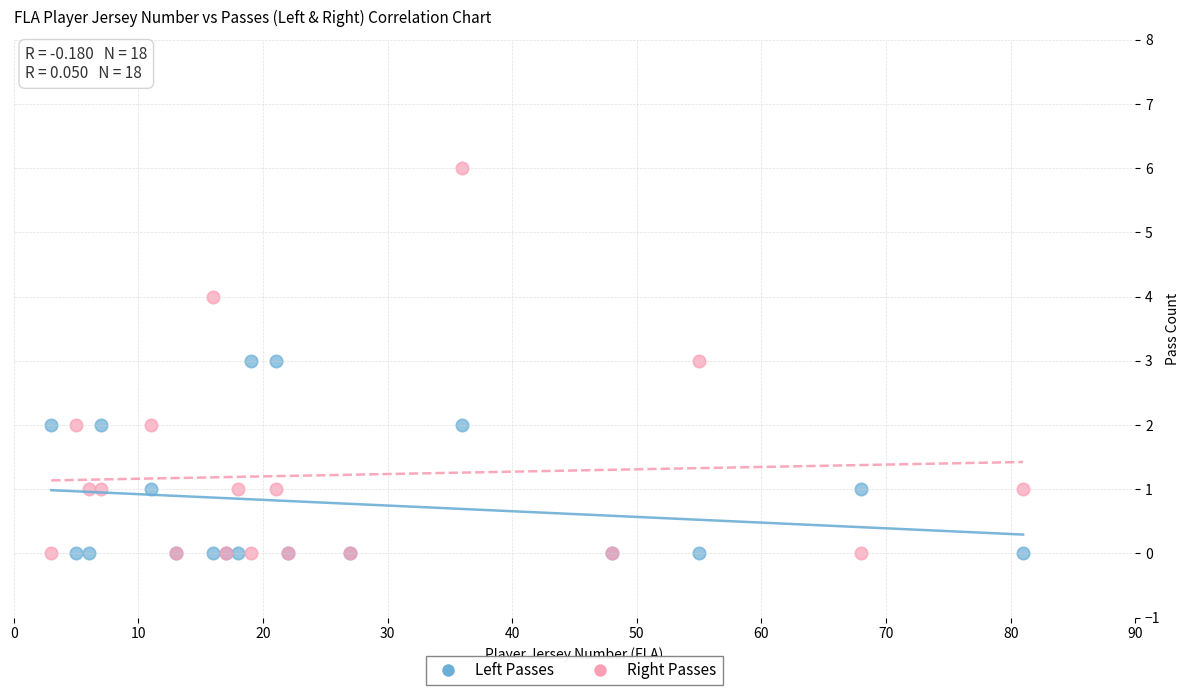

Which series has the largest Y range (max minus min)?

Right Passes